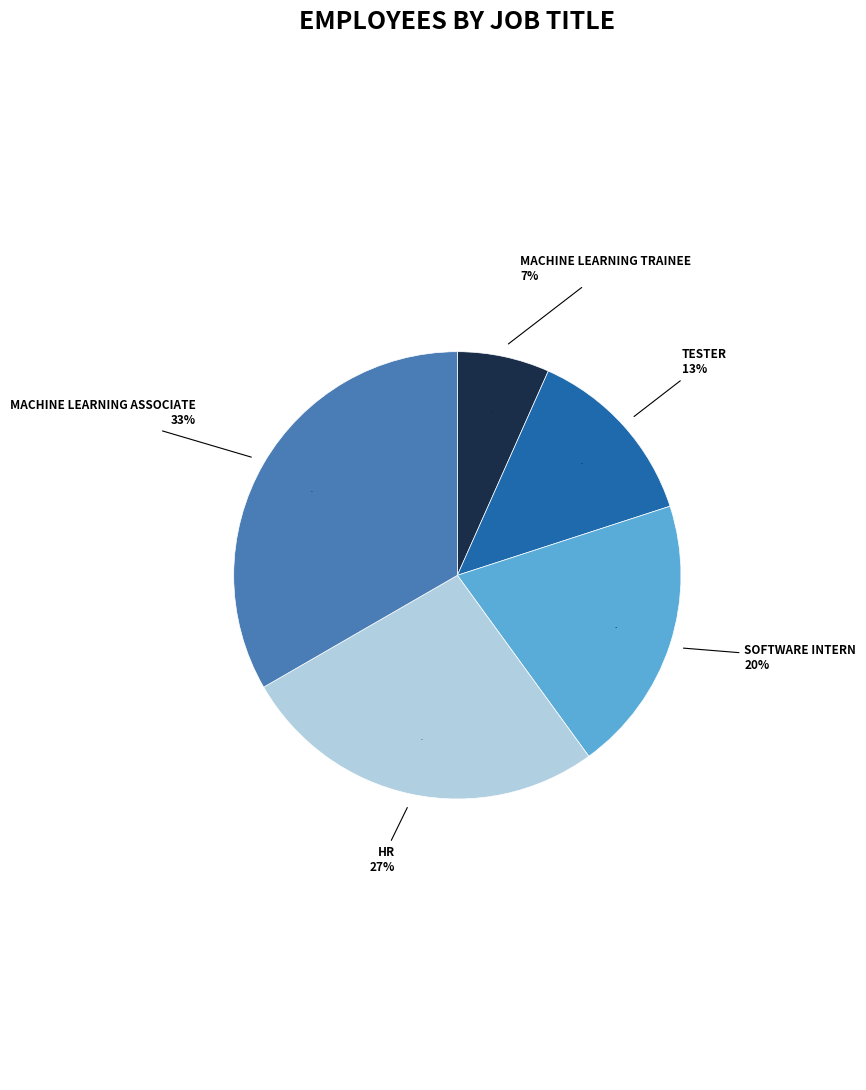

Is there any slice that represents more than half of the pie?

No